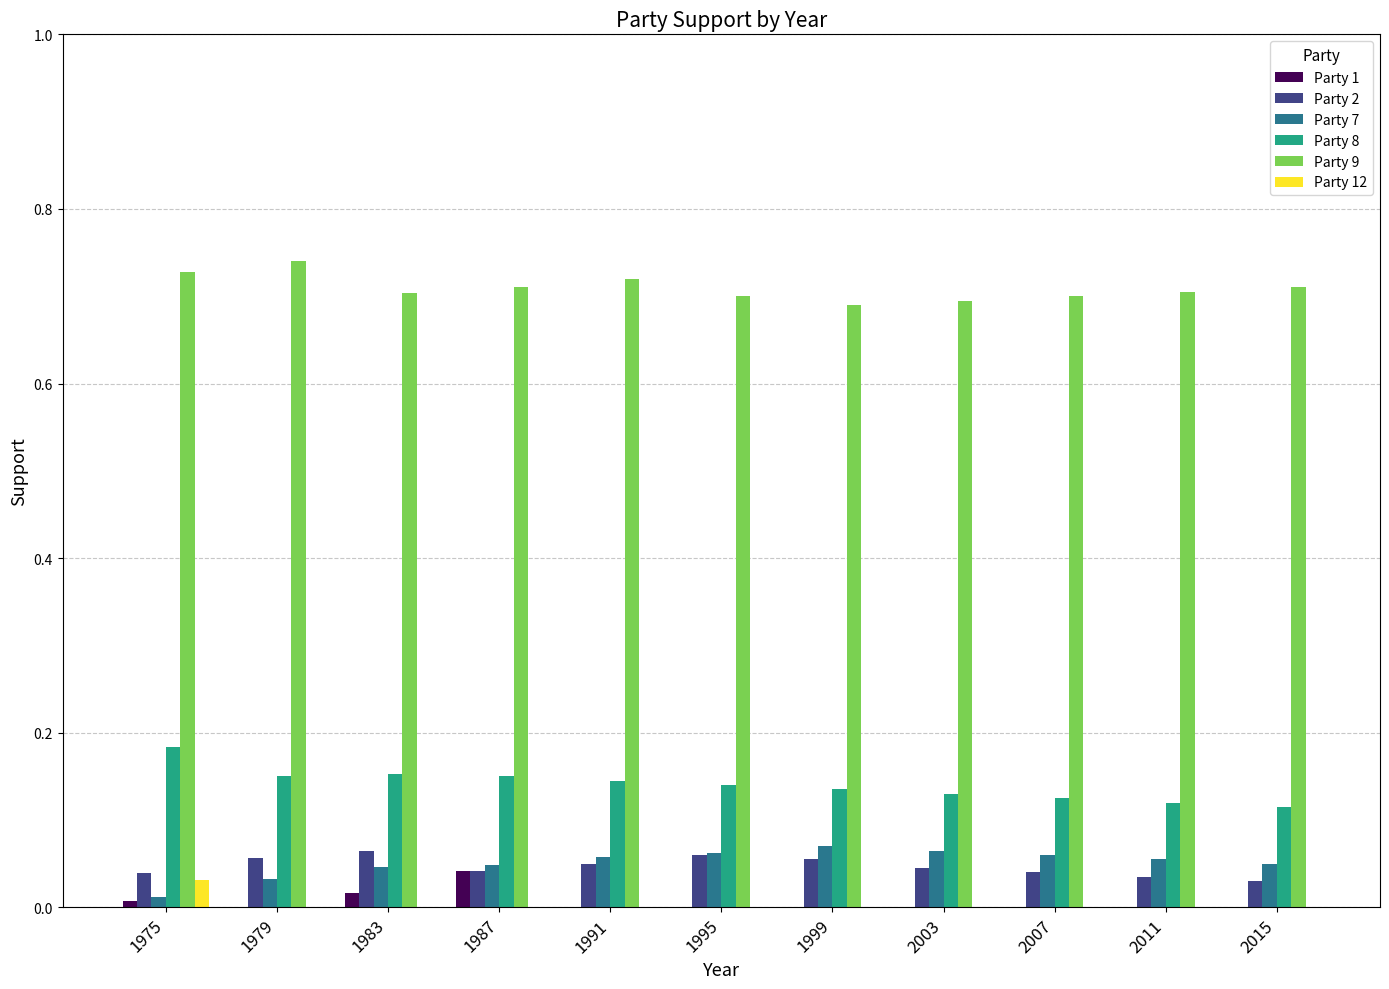

Count the Party 7 values in the range 0 to 1.

11